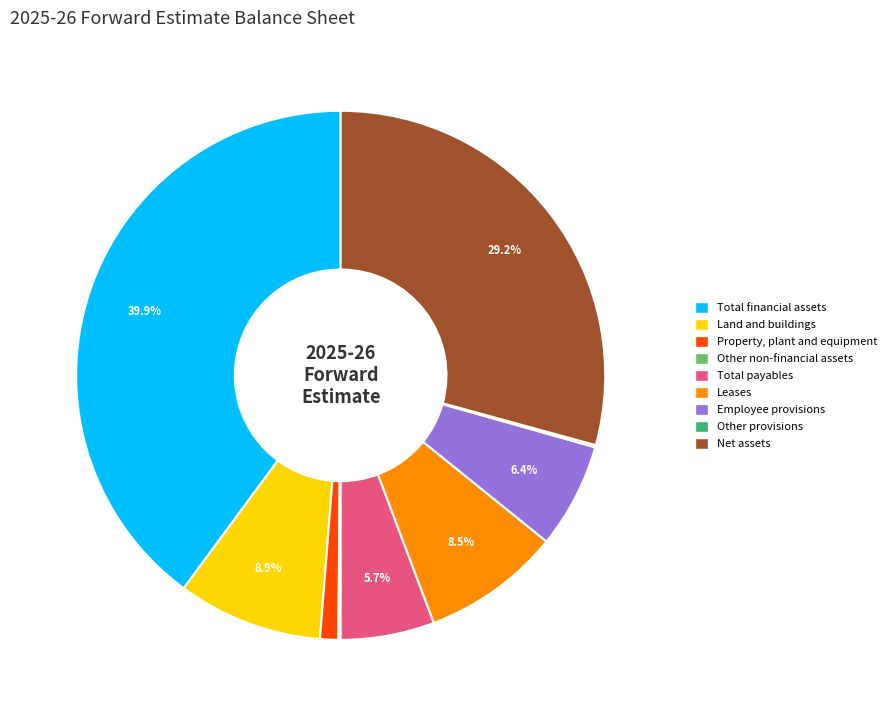

Combined, do Net assets and Employee provisions account for over 50%?

No